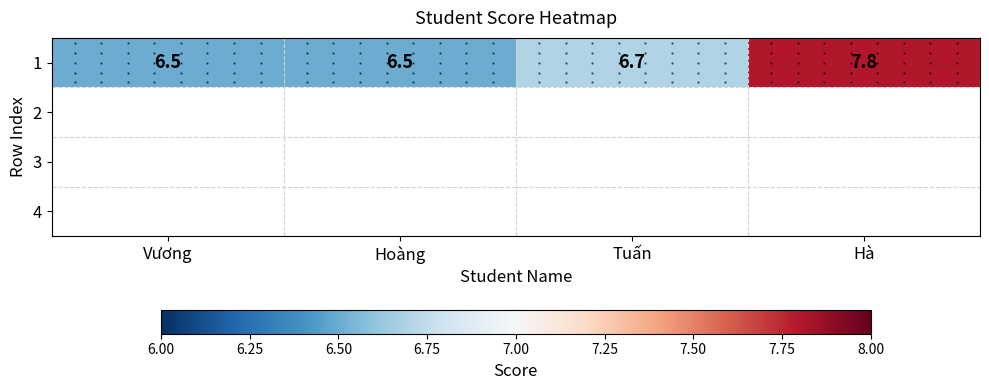

Rank the categories by value from highest to lowest.

Hà, Tuấn, Vương, Hoàng